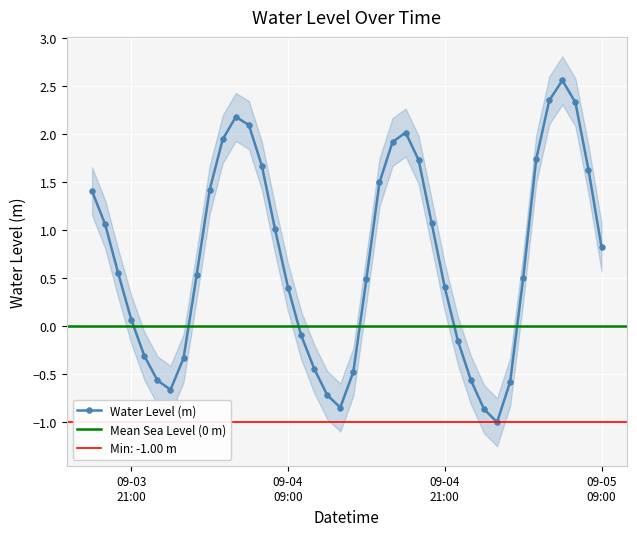

The chart shows a value of 2.2 at 2025-09-04 16:00:00. True or false?

False